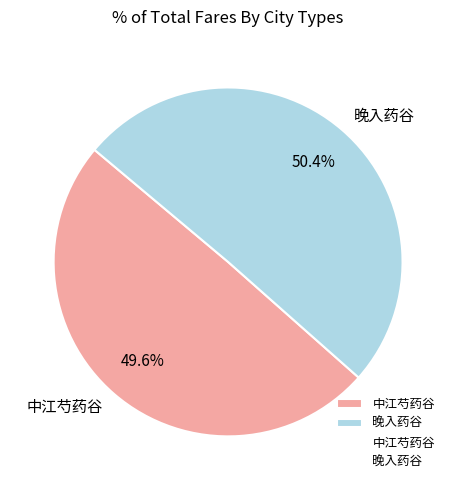

Which category has the biggest portion of the pie?

晚入药谷